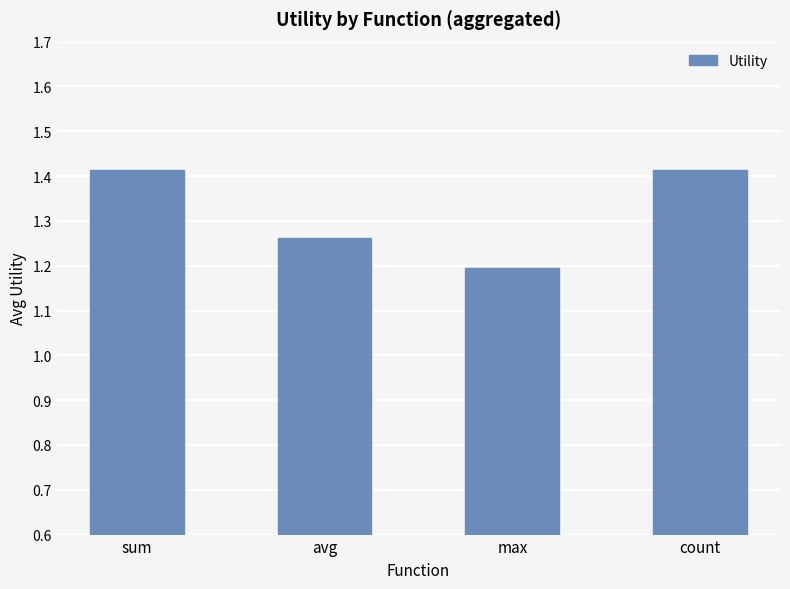

How many bars are there in total?

4